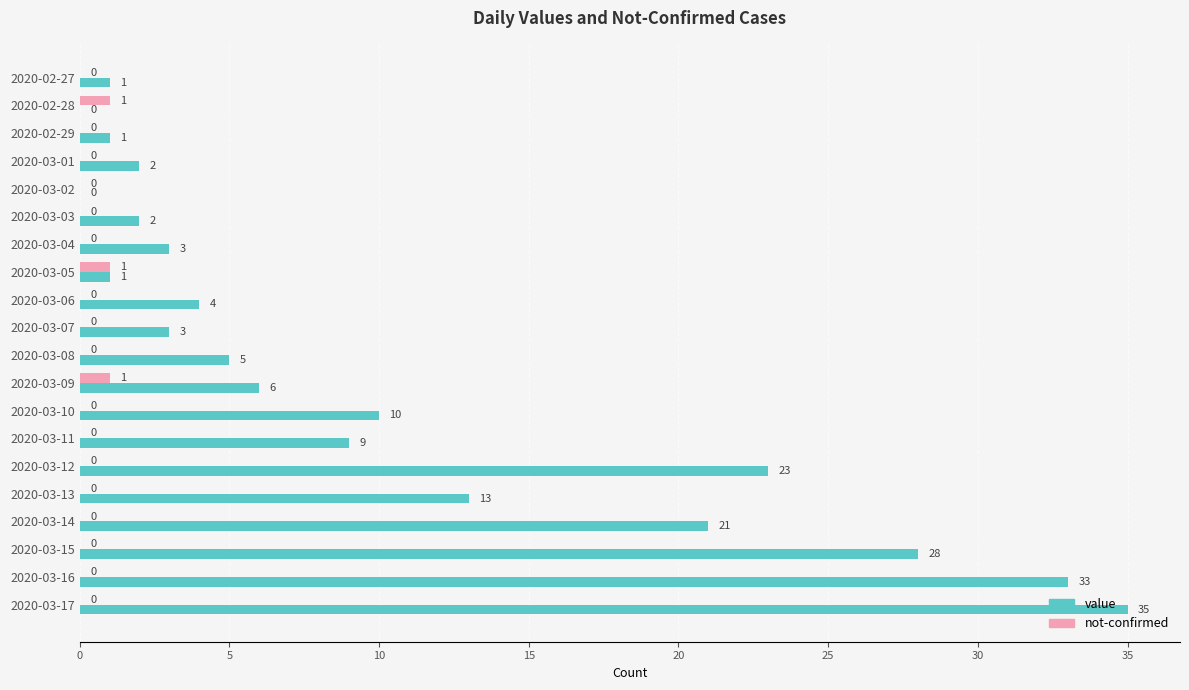

The not-confirmed series shows 0 at 2020-03-06. True or false?

True